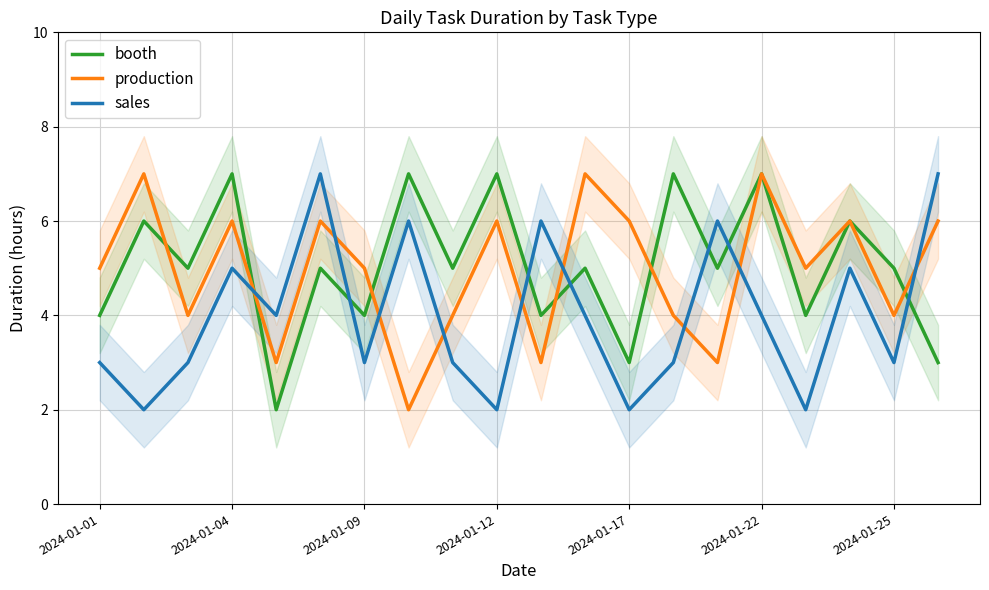

Reading left to right, transcribe all the data shown in this chart.

booth: 4	6	5	7	2	5	4	7	5	7	4	5	3	7	5	7	4	6	5	3
production: 5	7	4	6	3	6	5	2	4	6	3	7	6	4	3	7	5	6	4	6
sales: 3	2	3	5	4	7	3	6	3	2	6	4	2	3	6	4	2	5	3	7